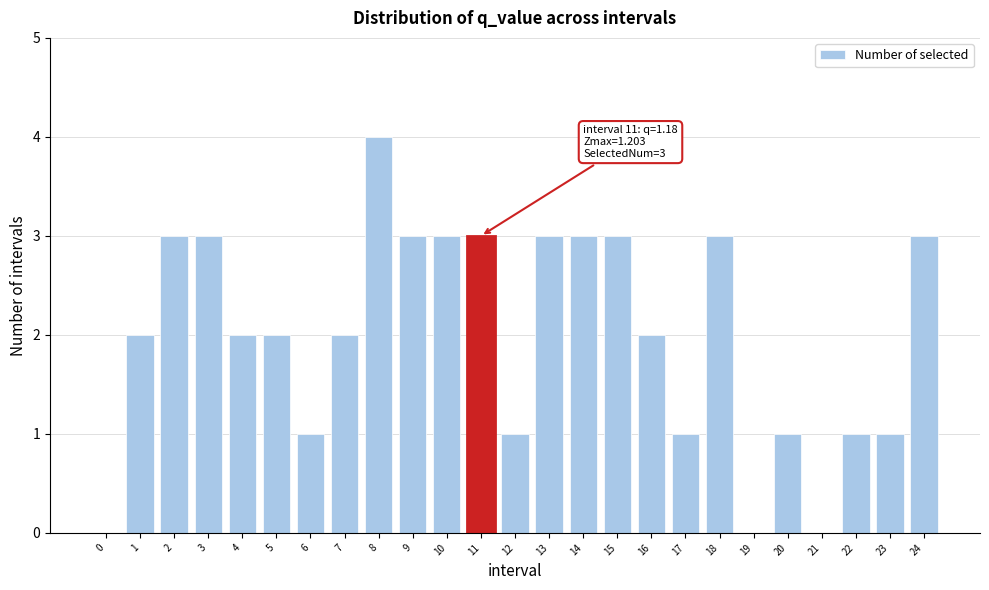

Reading right to left, extract all data points from this chart.

24=3	23=1	22=1	21=0	20=1	19=0	18=3	17=1	16=2	15=3	14=3	13=3	12=1	11=3	10=3	9=3	8=4	7=2	6=1	5=2	4=2	3=3	2=3	1=2	0=0